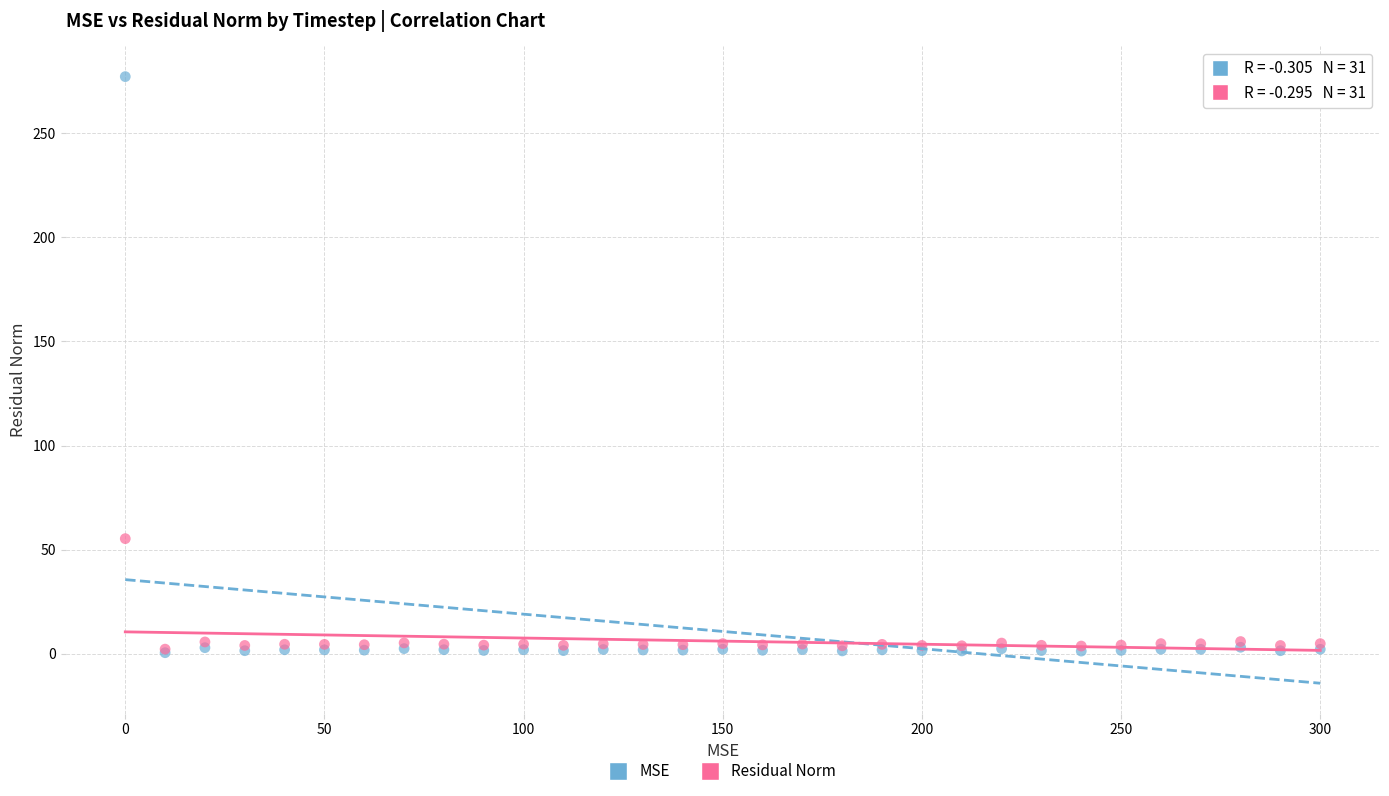

Across all series, what Y value is closest to 138?

55.2